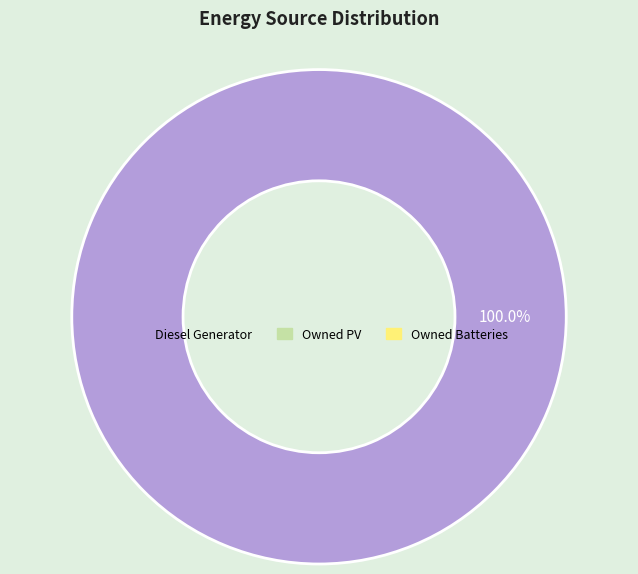

Is there a majority slice in this chart?

Yes